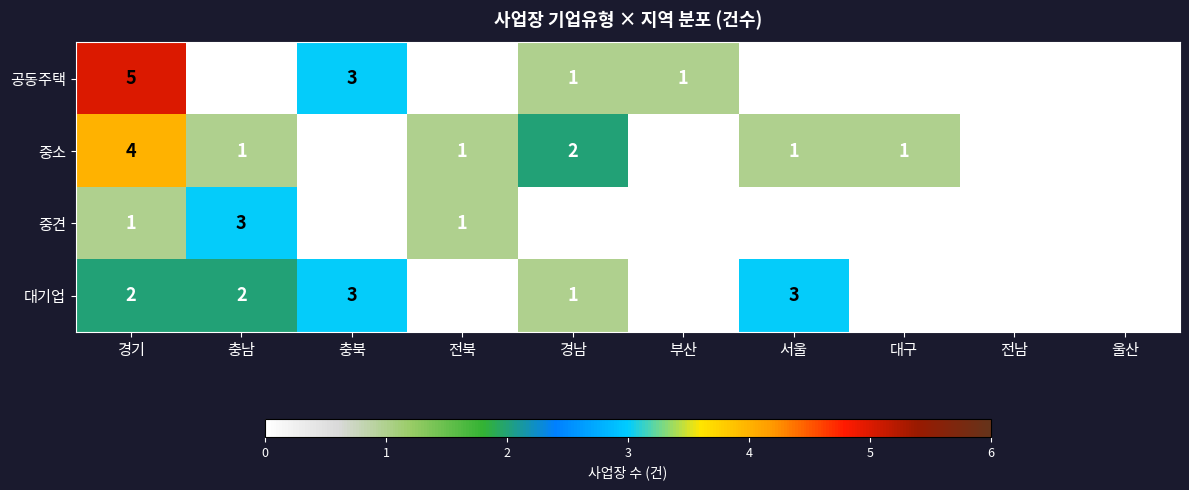

What is the greatest value displayed?

5